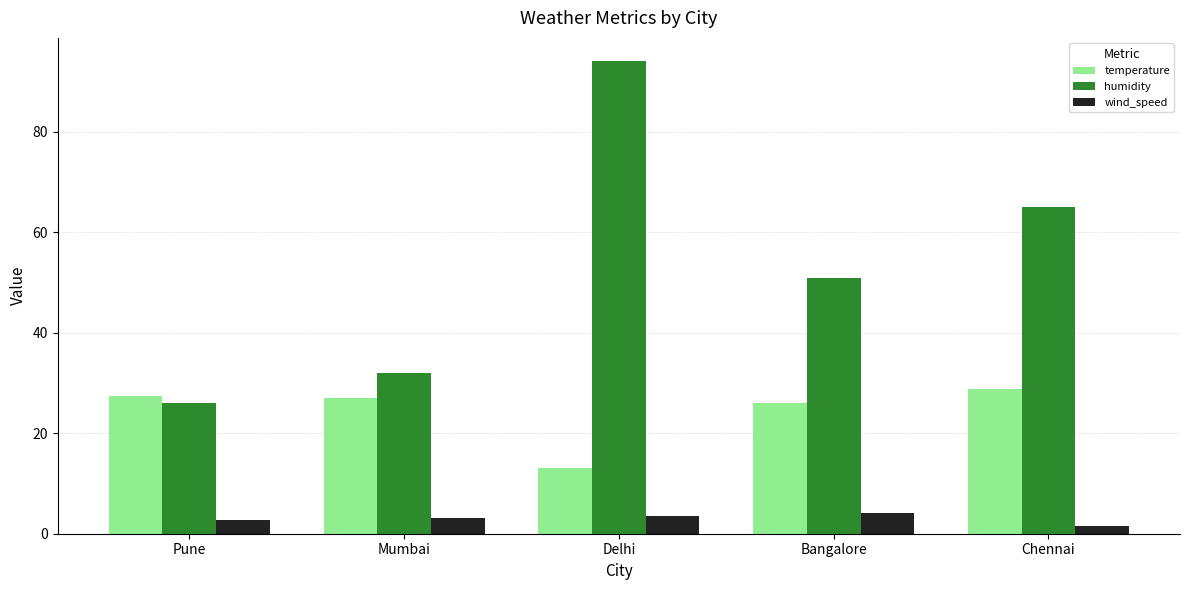

What is the average value of the temperature series?

24.5